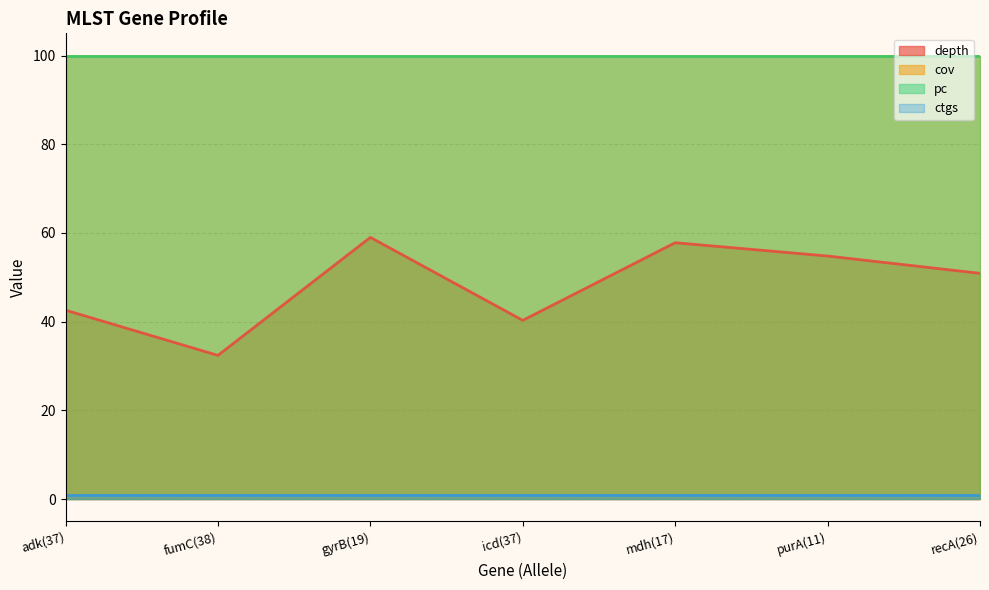

Where is cov nearest to the value 100?

adk(37)